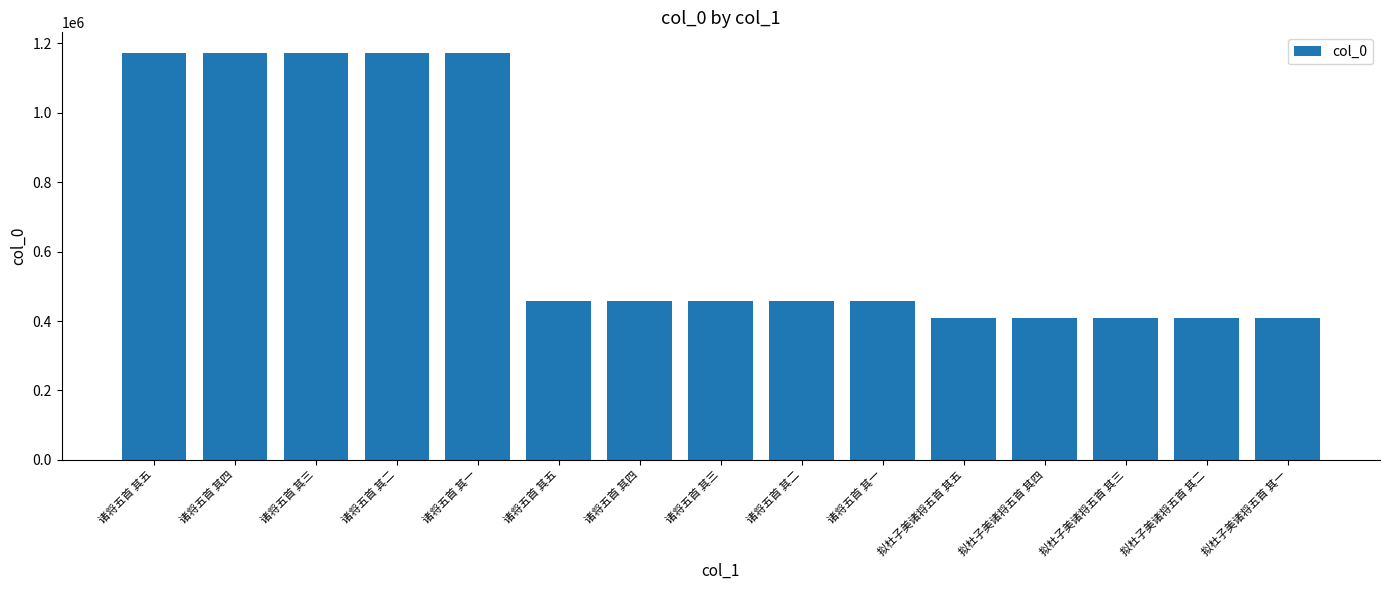

What is the label of the 15th bar from the left?

拟杜子美诸将五首 其一